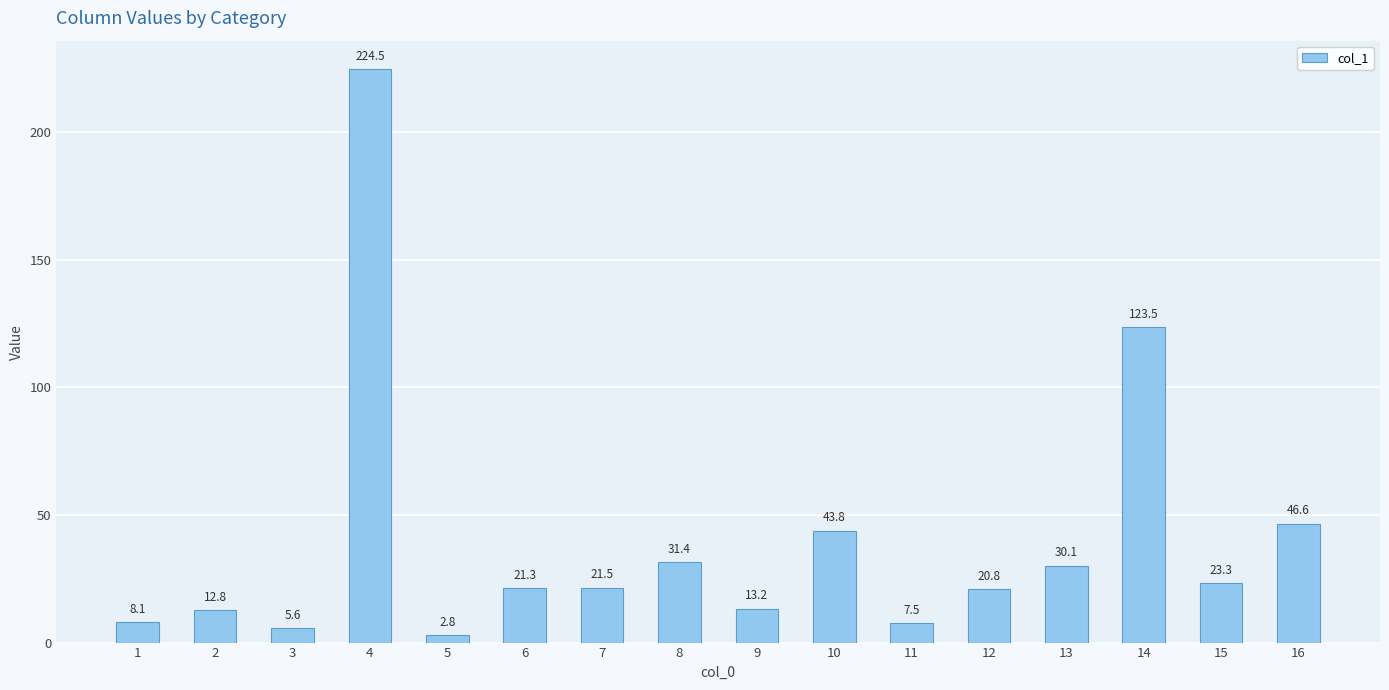

List the labels in order of value, largest first.

4, 14, 16, 10, 8, 13, 15, 7, 6, 12, 9, 2, 1, 11, 3, 5